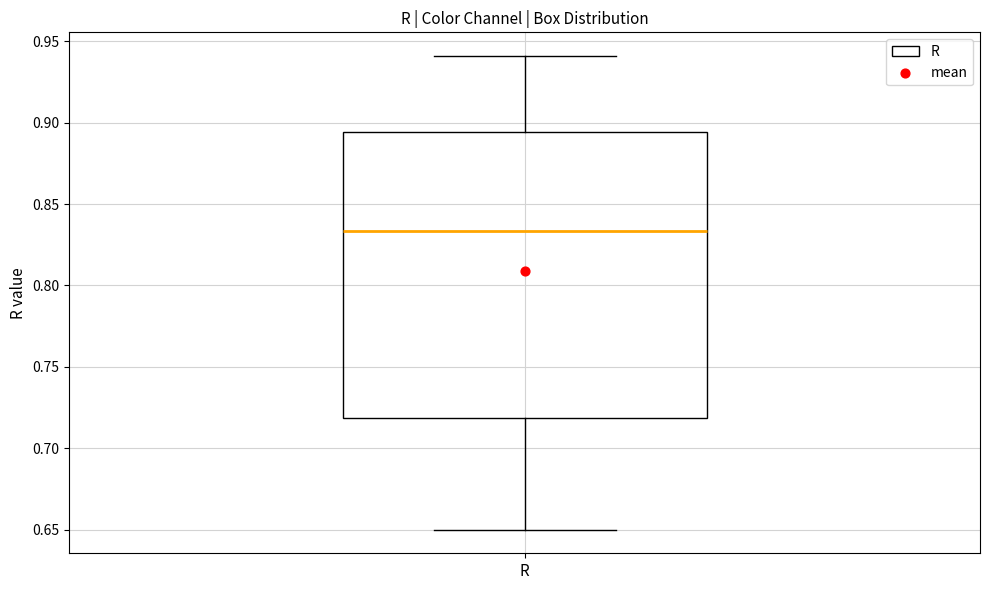

Where does the median line of the box for R sit on the y-axis? The values are not printed on the chart, so give them approximately, as read against the axis.

0.835